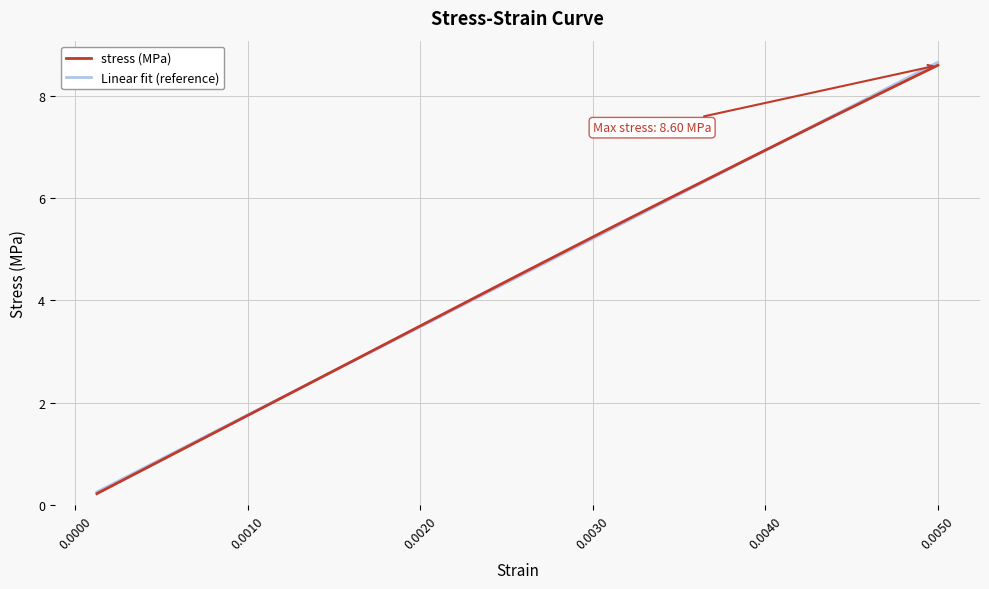

What is the highest value of the stress (MPa) series?

8.6